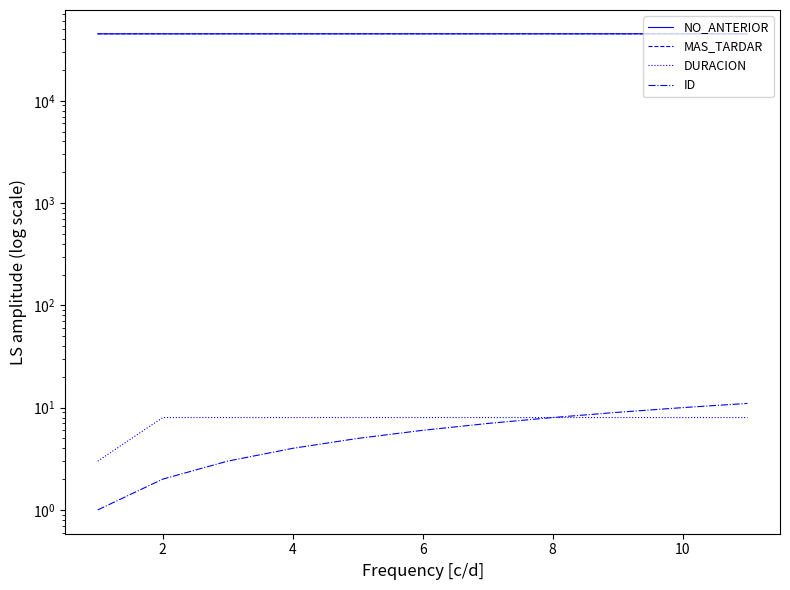

True or false: DURACION has a value of 2.3 at 12.

False